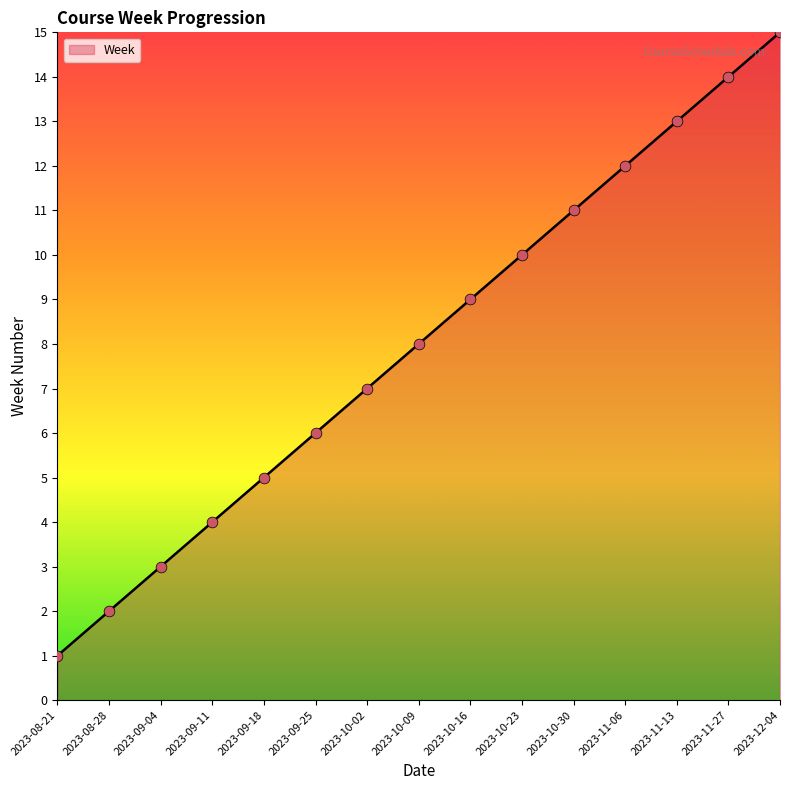

What is the ratio of the value at 2023-10-09 to the value at 2023-11-27?

0.6